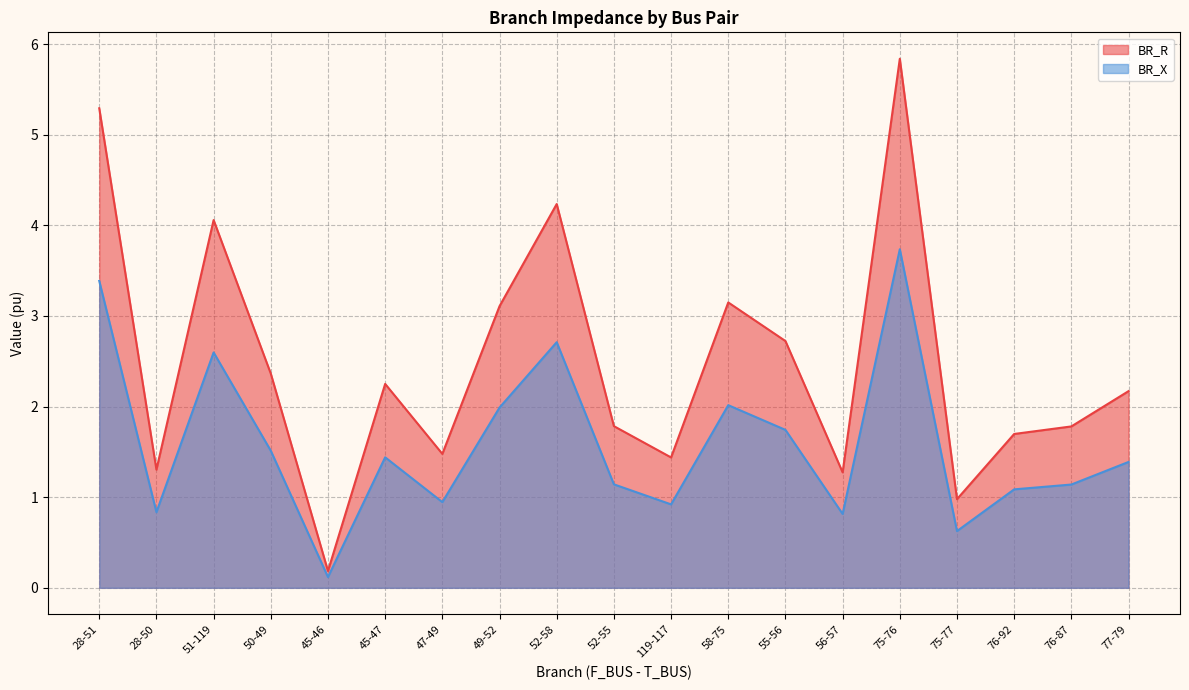

What are all the series names shown in the legend?

BR_R, BR_X